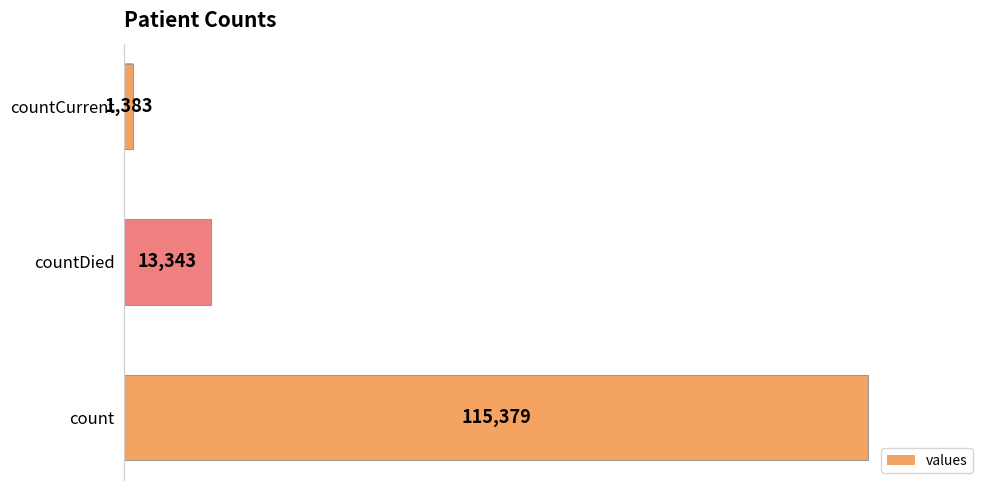

Count the number of categories in the chart.

3